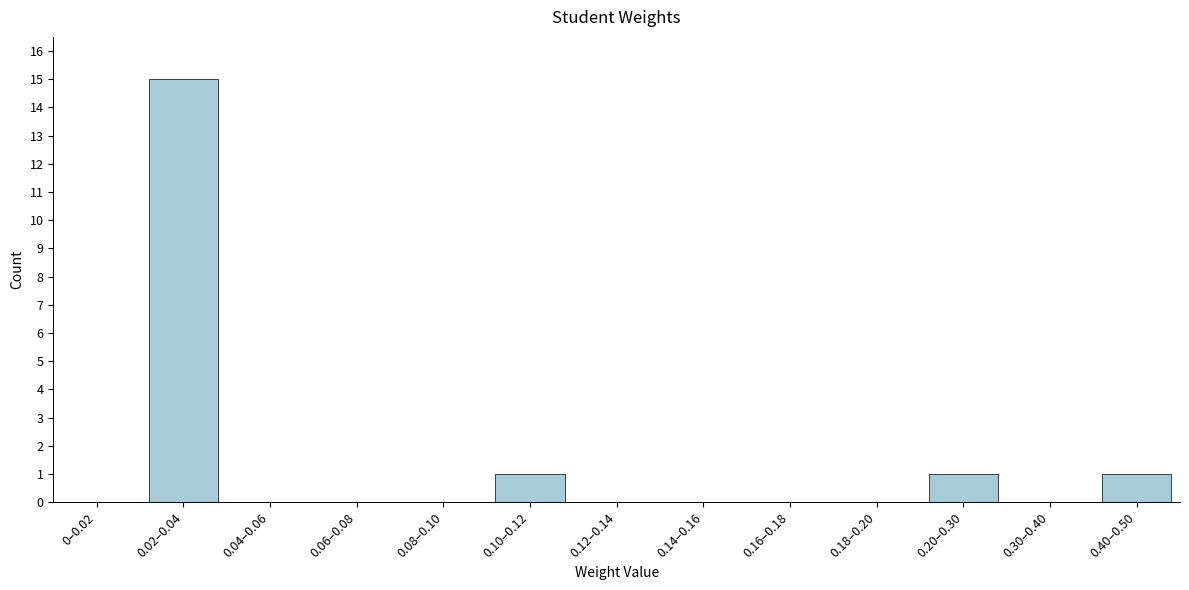

Reading left to right, what are all the values shown in this chart?

0–0.02=0	0.02–0.04=15	0.04–0.06=0	0.06–0.08=0	0.08–0.10=0	0.10–0.12=1	0.12–0.14=0	0.14–0.16=0	0.16–0.18=0	0.18–0.20=0	0.20–0.30=1	0.30–0.40=0	0.40–0.50=1